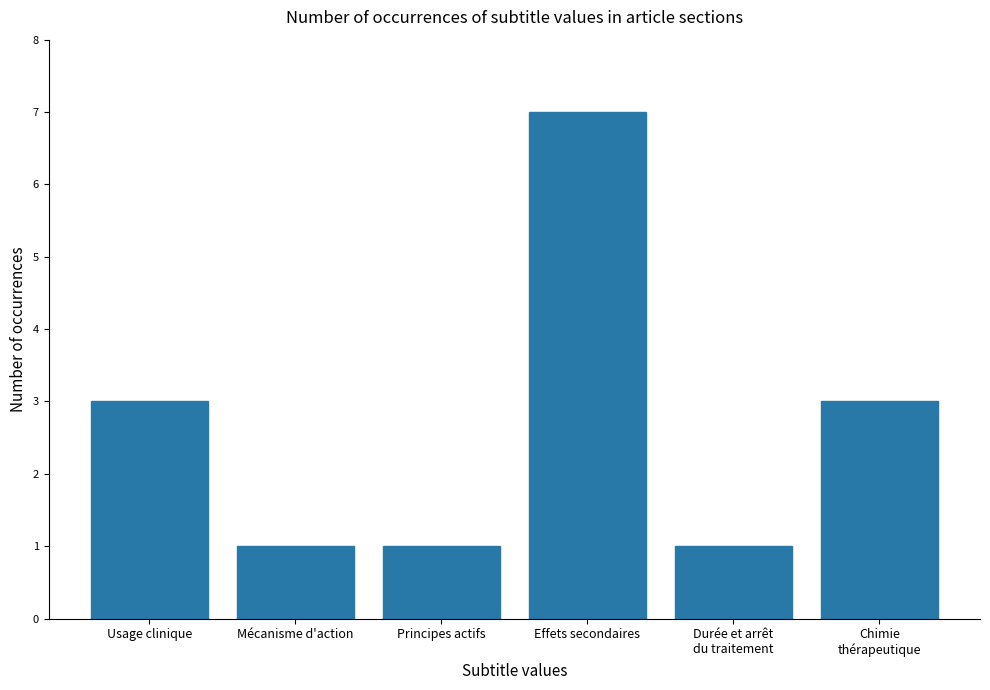

What is the greatest value displayed?

7